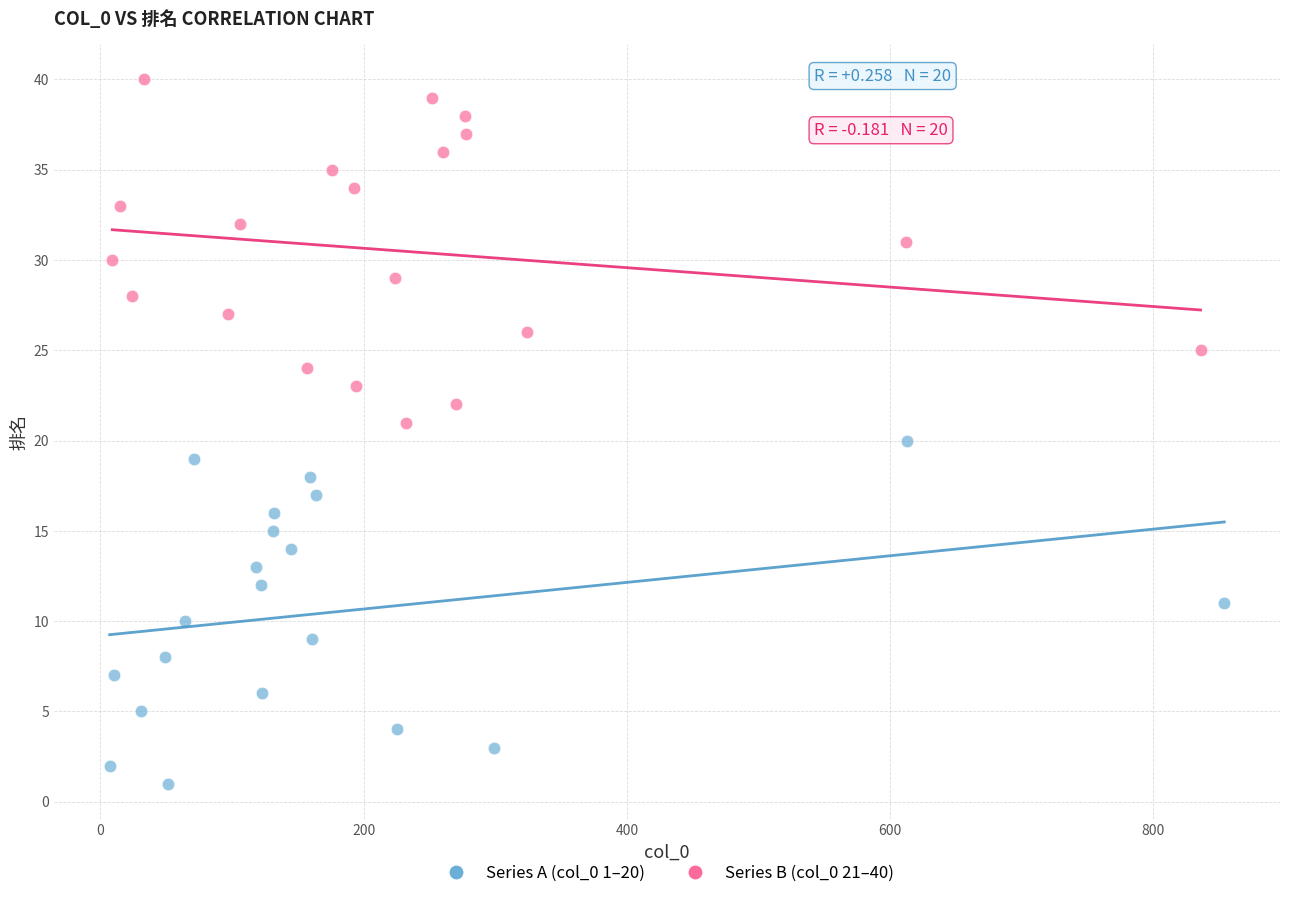

What are all the series names shown in the legend?

Series A (col_0 1–20), Series B (col_0 21–40)